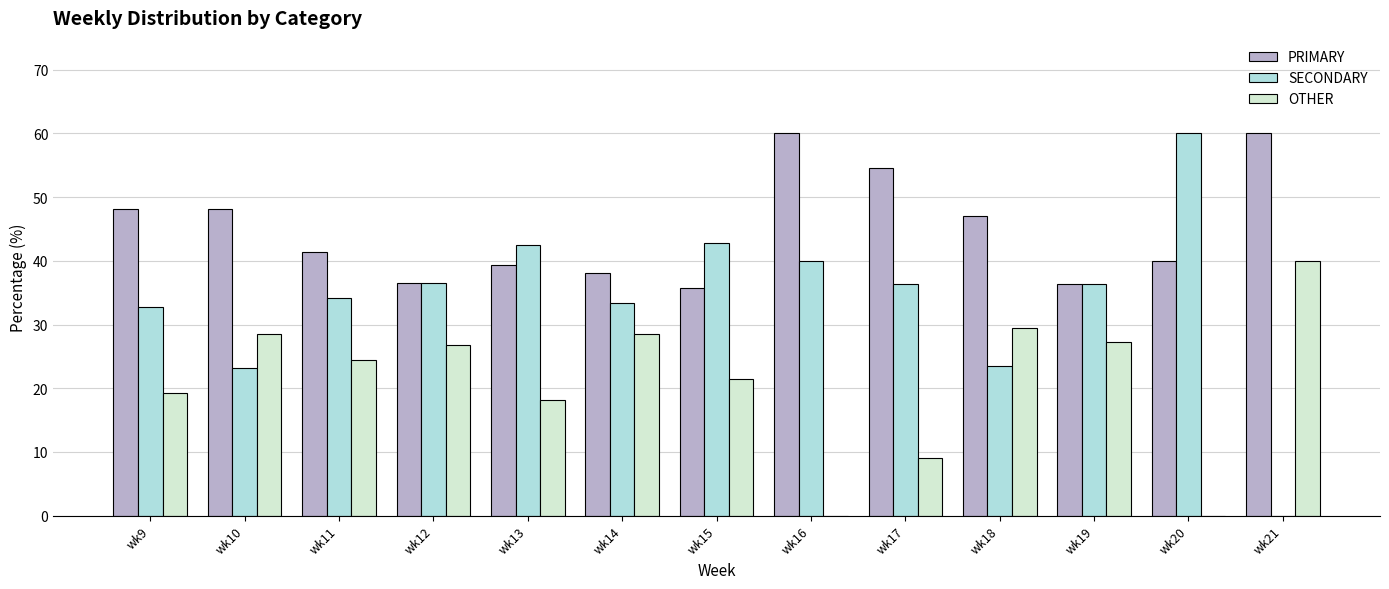

What is the average value of the SECONDARY series?

34.0